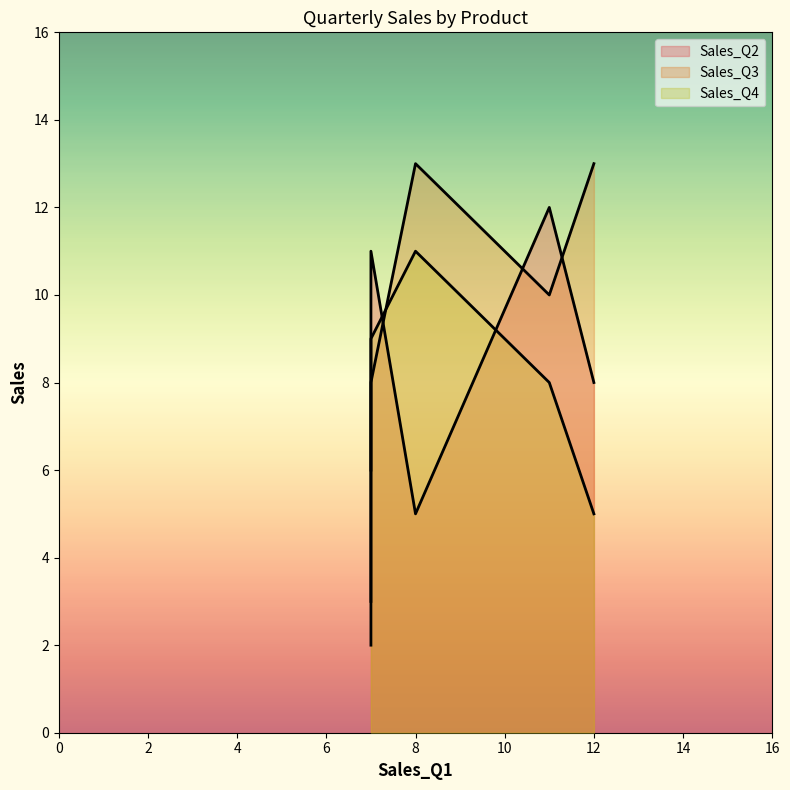

What is the difference between the second highest and minimum values in the Sales_Q2 series?

6